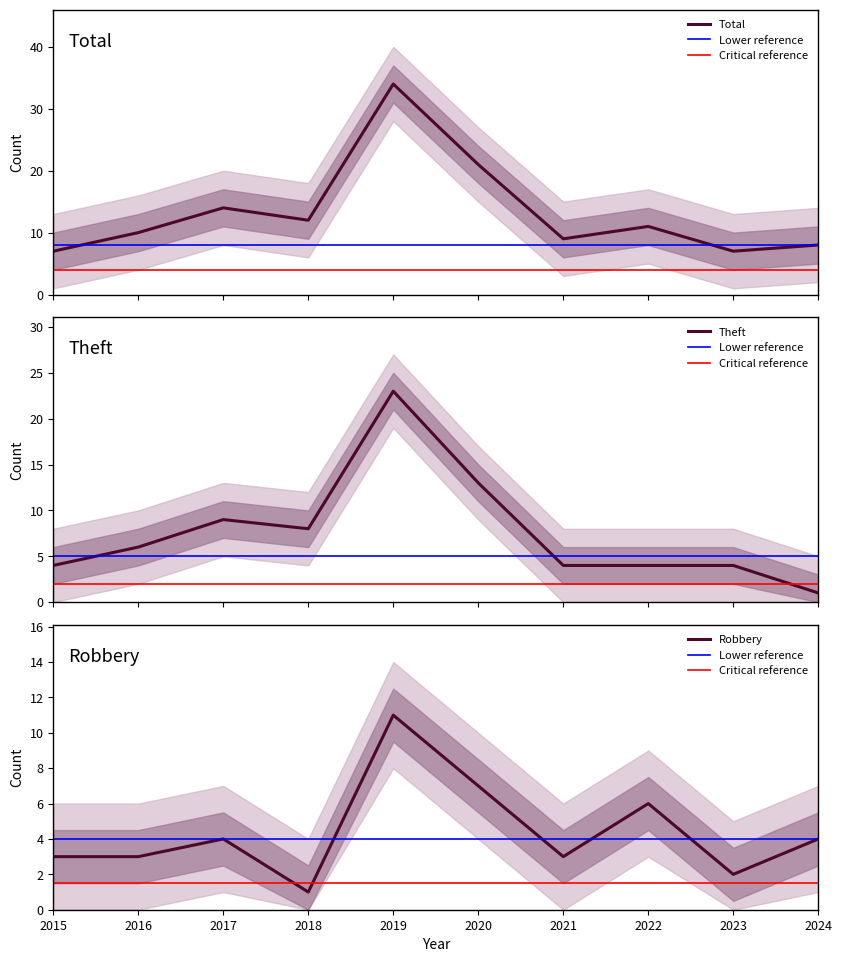

What is the minimum value shown in the chart?

1